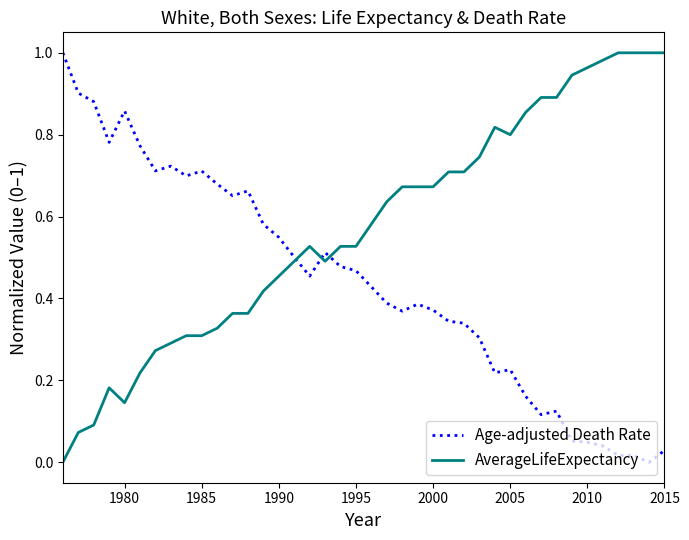

How many lines are shown in the chart?

2